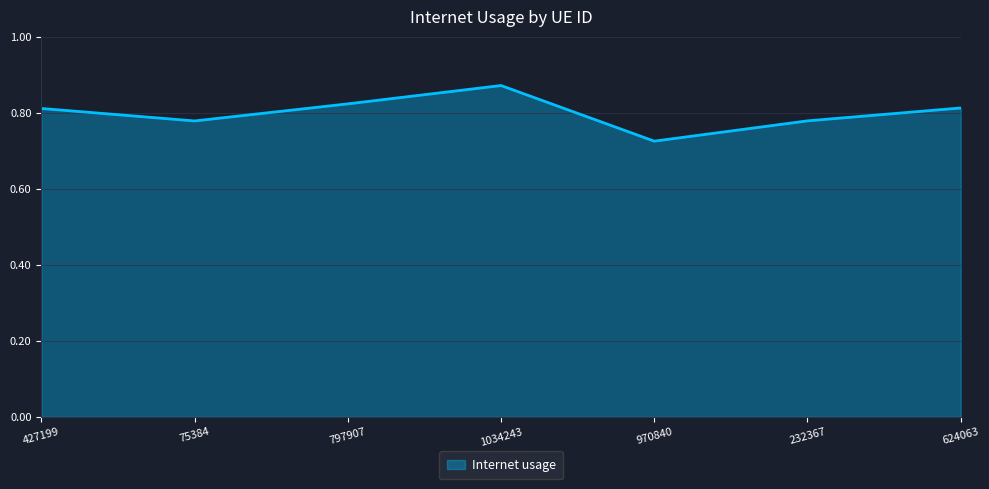

At which label is the value closest to 0?

970840